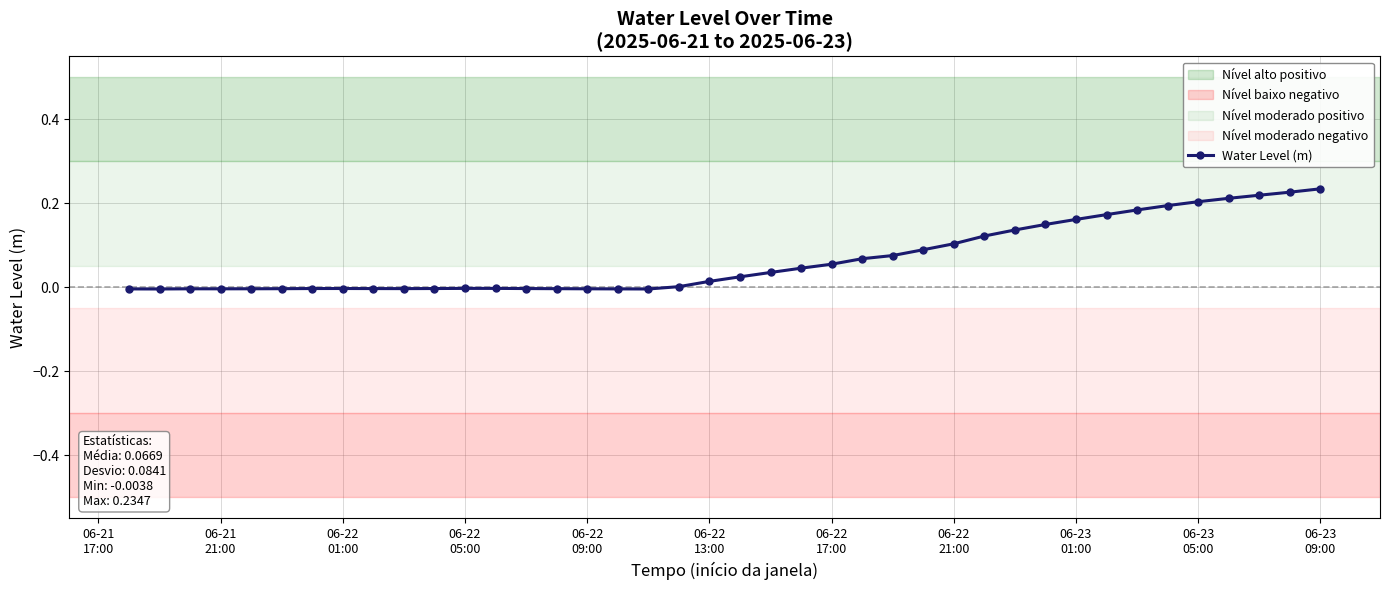

True or false: the data has more than 2 interior local peaks.

True